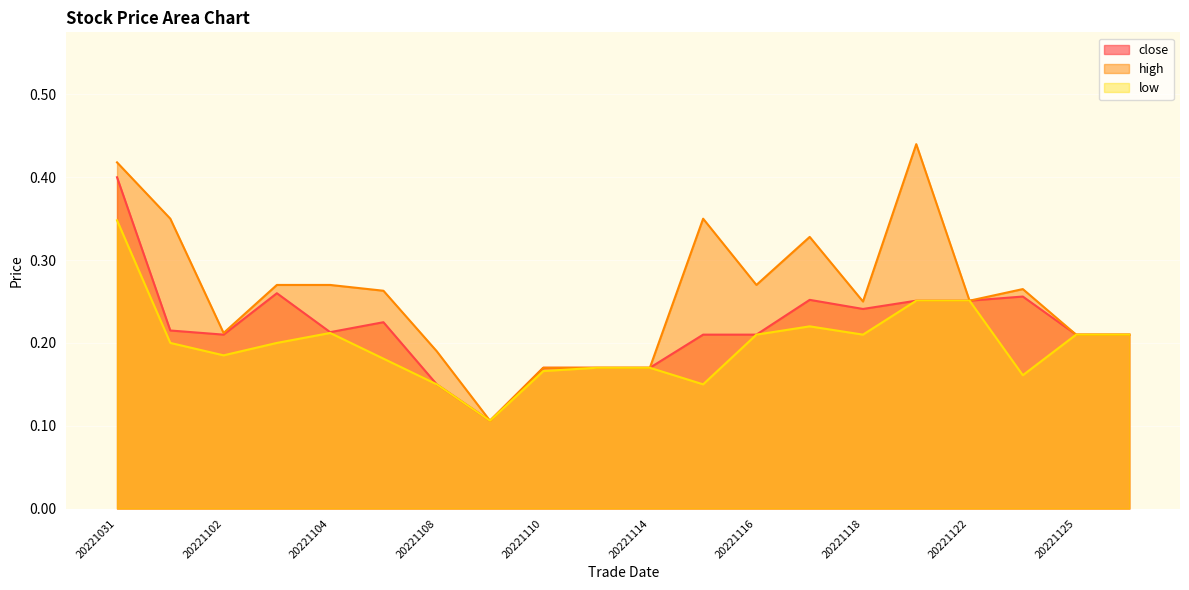

What is the value of the close point at the 7th from the left?

0.1